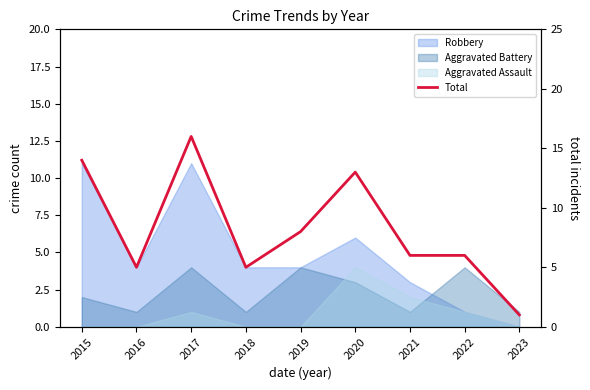

How many points are lower than both their immediate neighbors (excluding endpoints)?

2